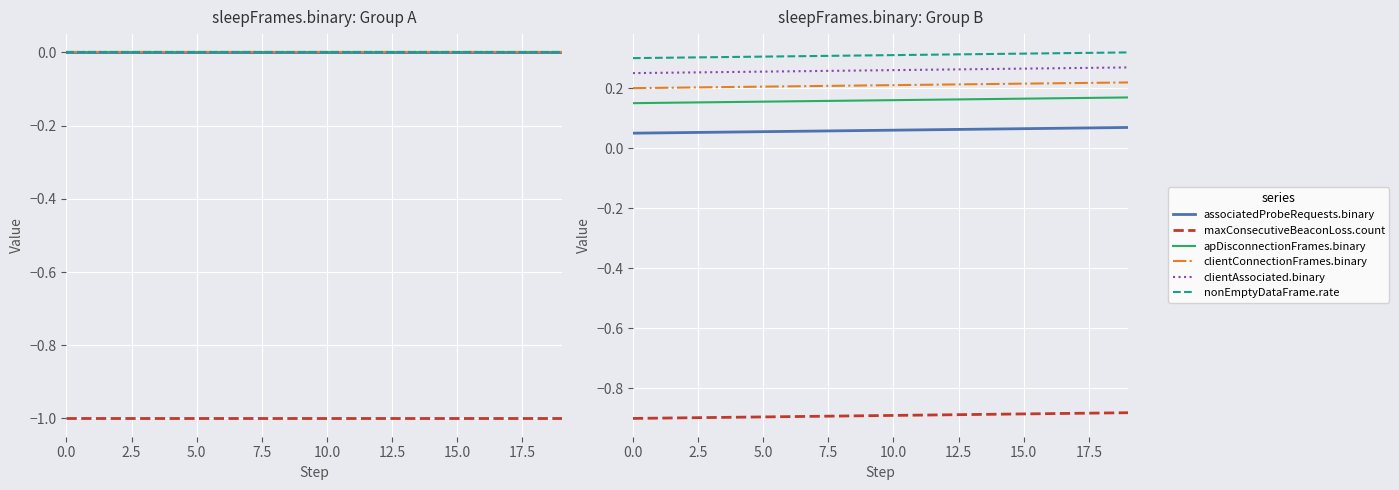

What is the approximate value of apDisconnectionFrames.binary at 5.0?

0.2